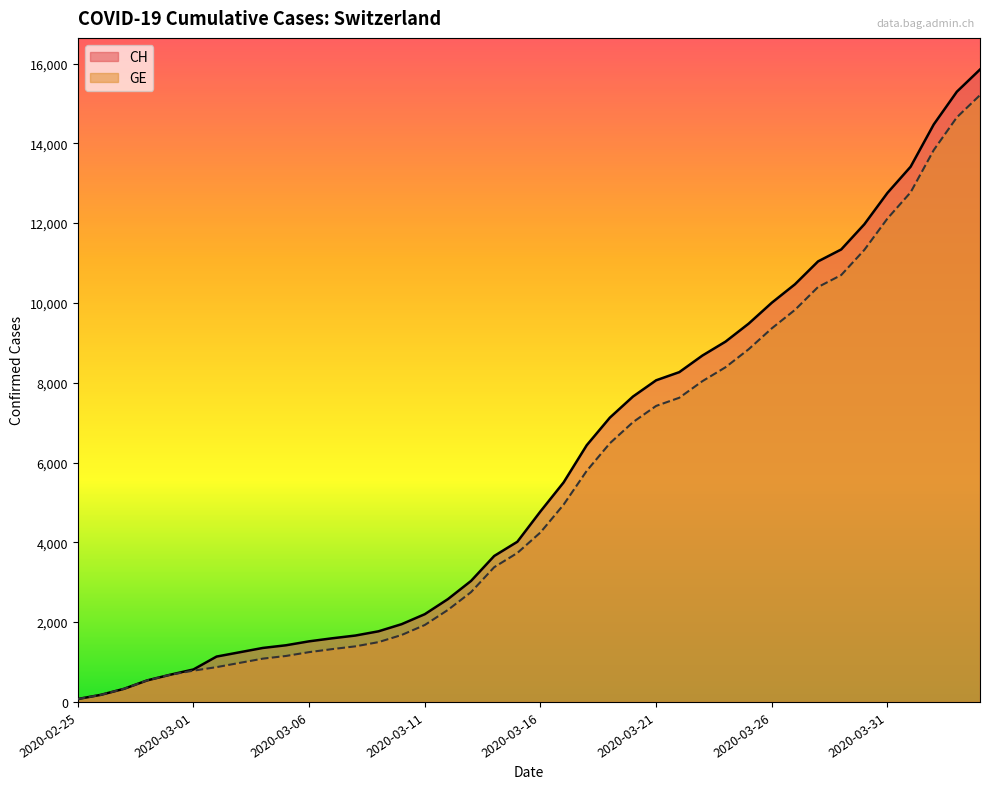

Which series has the largest total across all categories?

CH